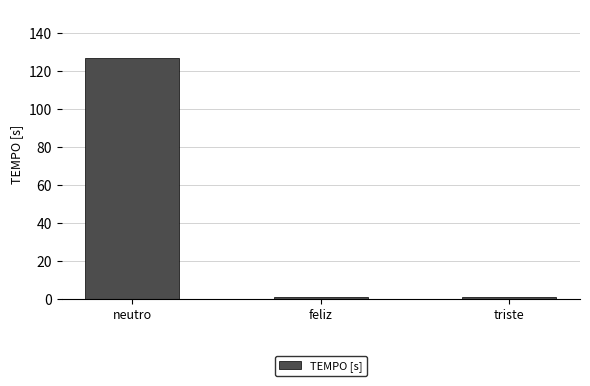

The chart shows a value of 1 at feliz. True or false?

True